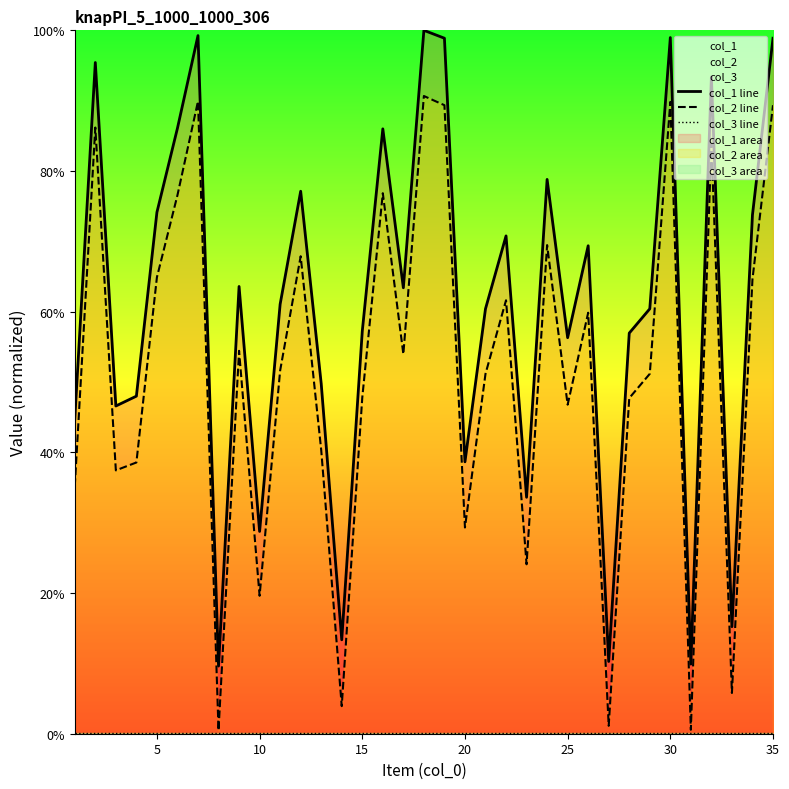

The col_2 line series shows 89.8 at 30. True or false?

True